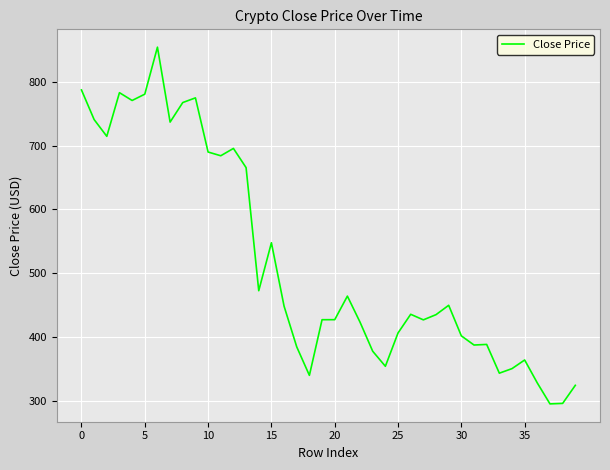

How many values exceed 435?

20